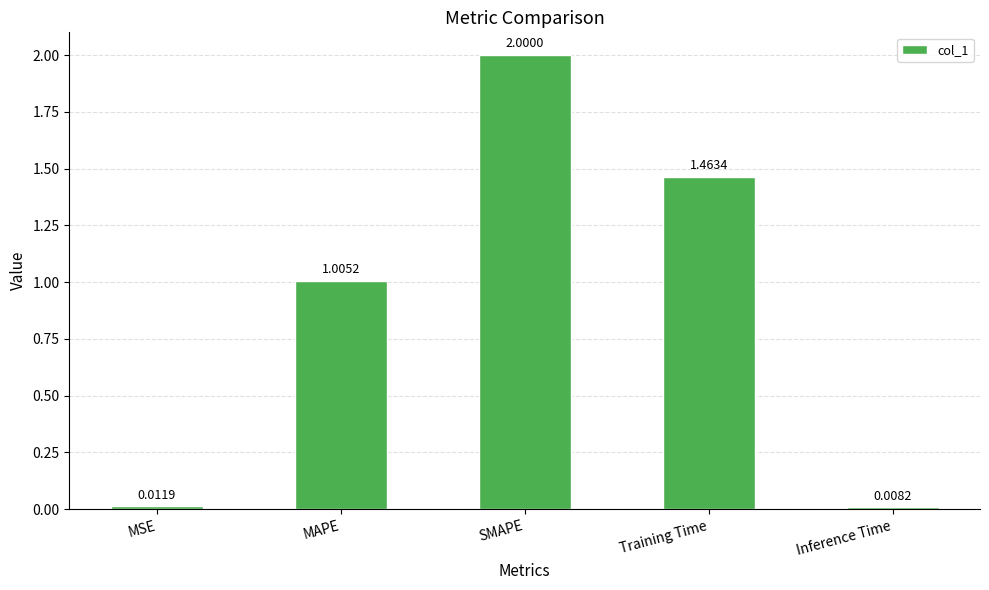

How many values exceed 1?

3